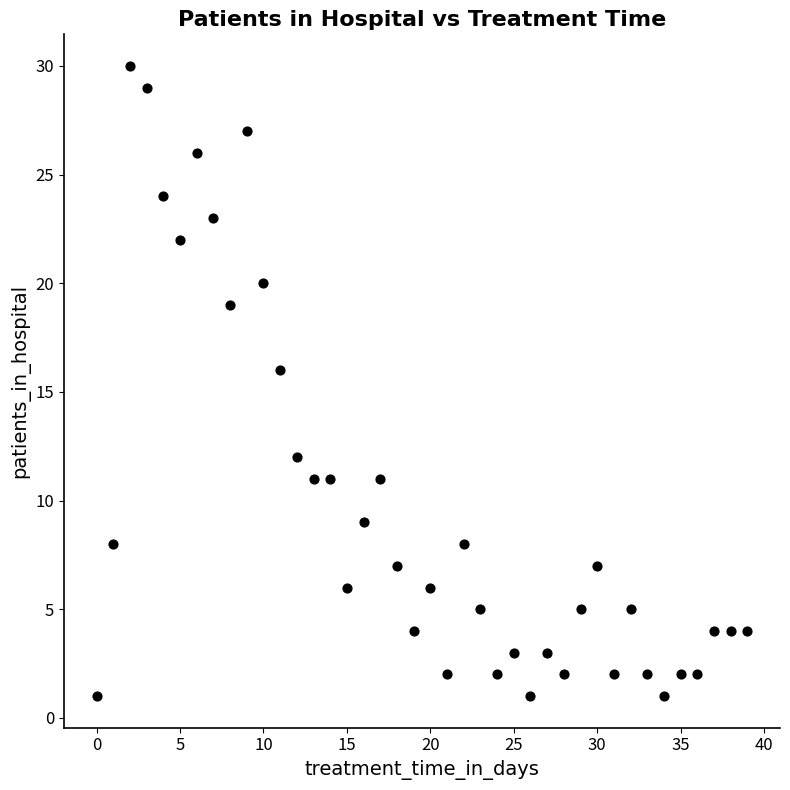

What Y value in the scatter plot is closest to 15?

16